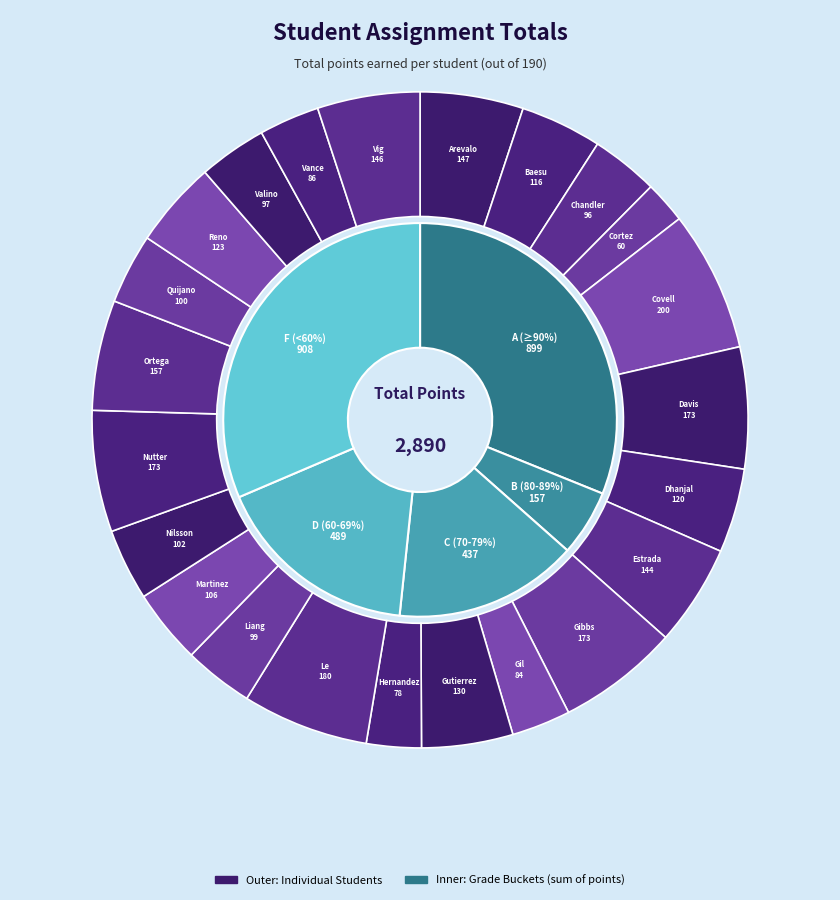

Count the number of slices in the pie.

23